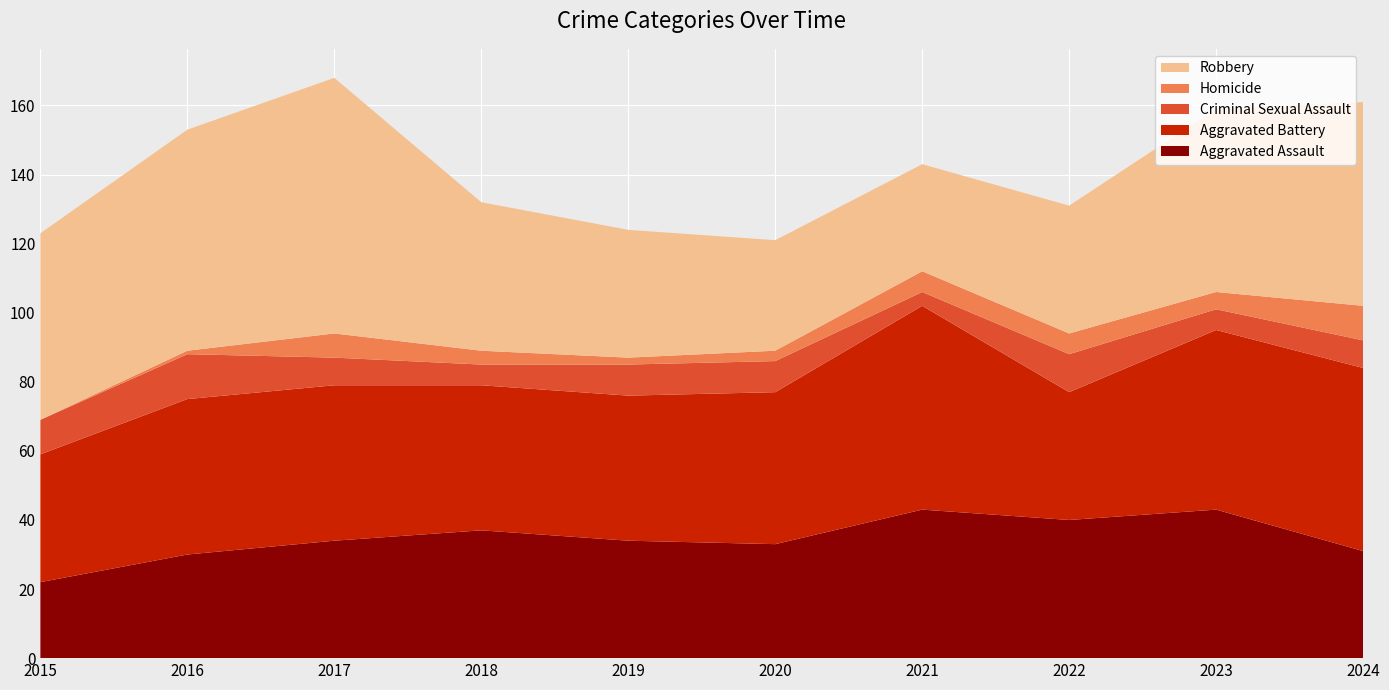

Reading left to right, list all the values displayed in this chart.

Aggravated Assault: 2015=22	2016=30	2017=34	2018=37	2019=34	2020=33	2021=43	2022=40	2023=43	2024=31
Aggravated Battery: 2015=37	2016=45	2017=45	2018=42	2019=42	2020=44	2021=59	2022=37	2023=52	2024=53
Criminal Sexual Assault: 2015=10	2016=13	2017=8	2018=6	2019=9	2020=9	2021=4	2022=11	2023=6	2024=8
Homicide: 2015=0	2016=1	2017=7	2018=4	2019=2	2020=3	2021=6	2022=6	2023=5	2024=10
Robbery: 2015=54	2016=64	2017=74	2018=43	2019=37	2020=32	2021=31	2022=37	2023=53	2024=59